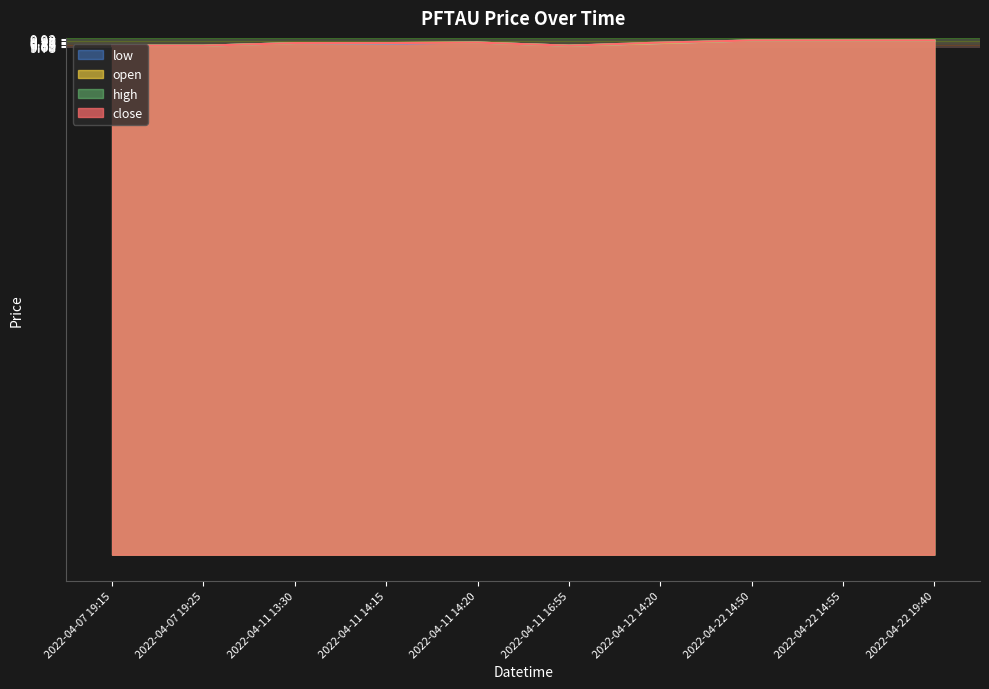

List the series in order of their peak value, highest first.

close, open, high, low